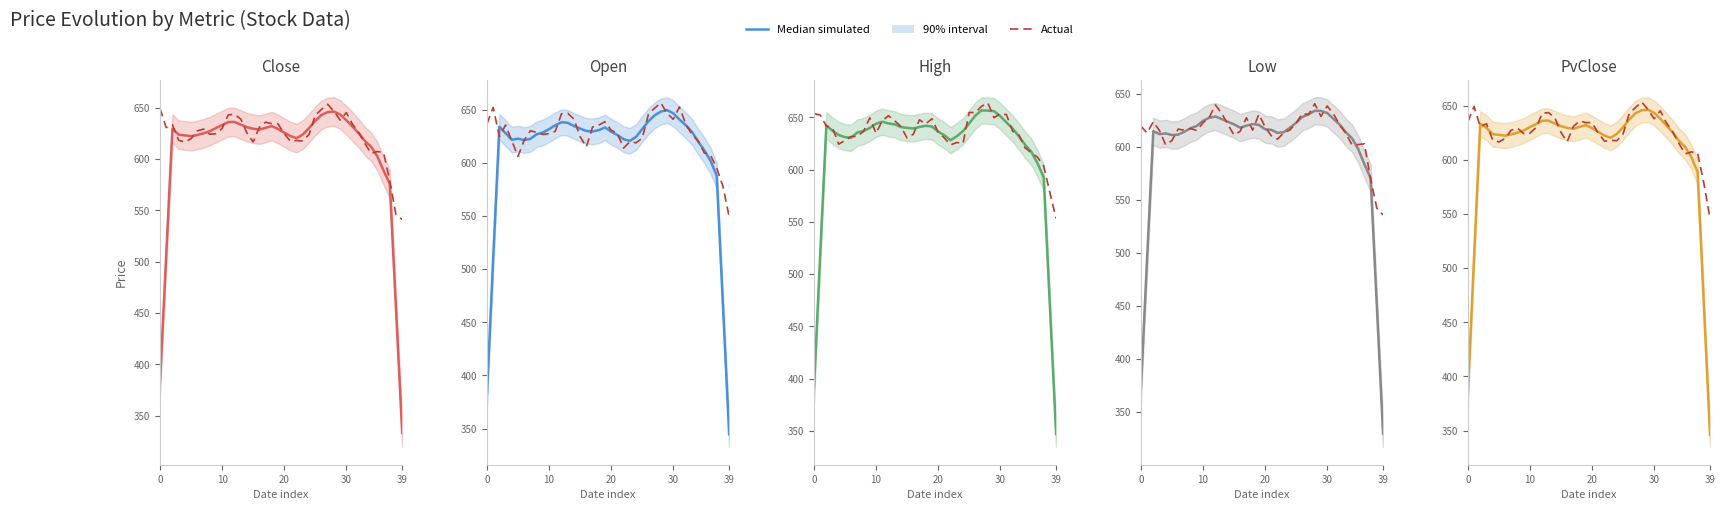

After their last crossing, which series has the higher values: Actual or Median simulated?

Actual